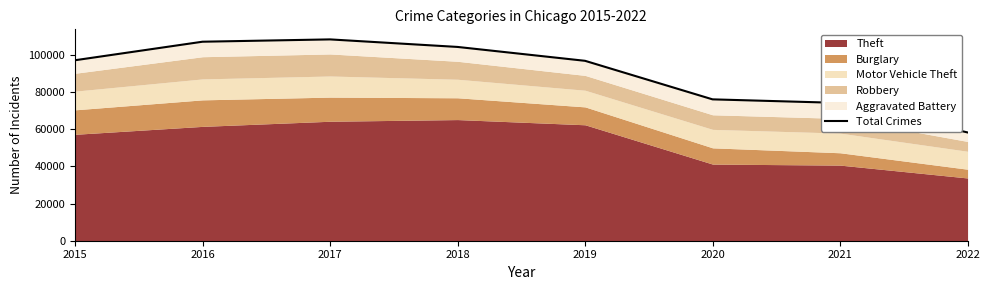

At which label is the value closest to 83418?

2020